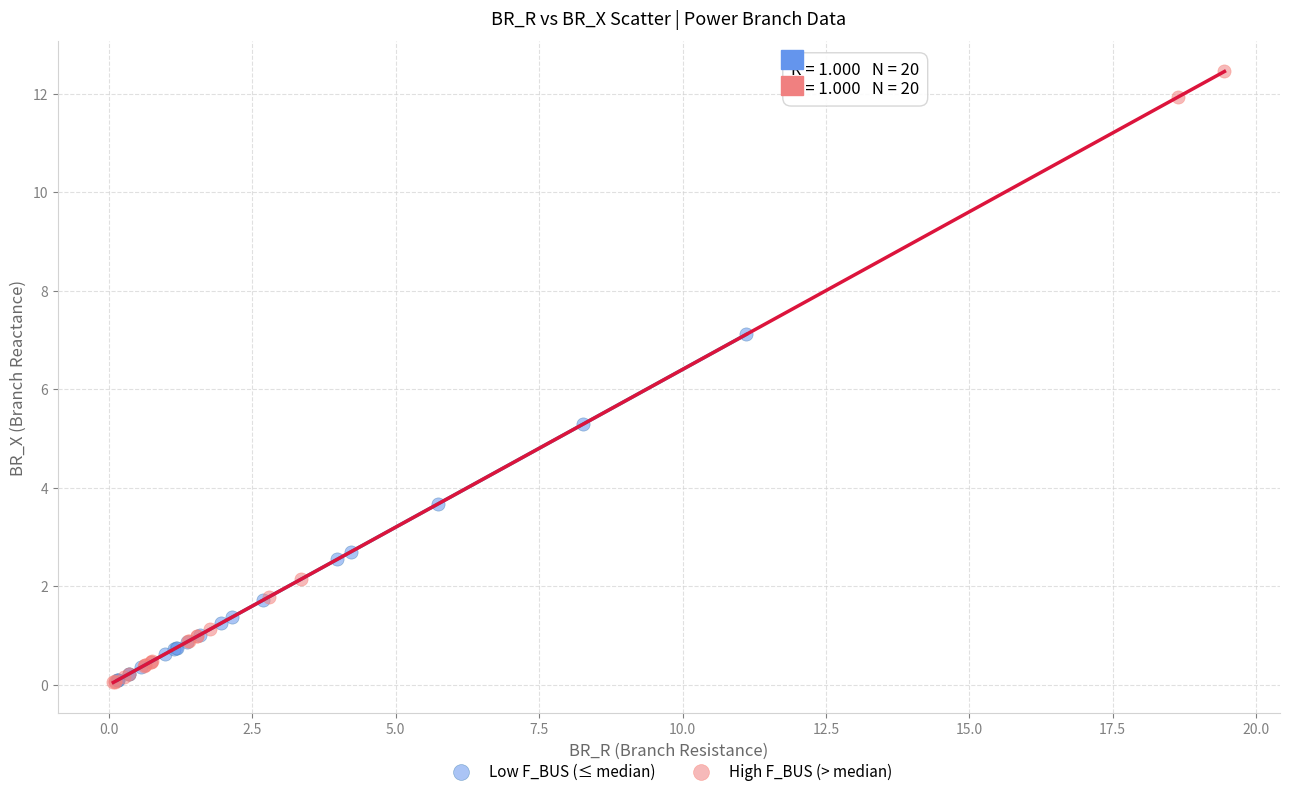

Which series reaches the maximum Y coordinate?

High F_BUS (> median)